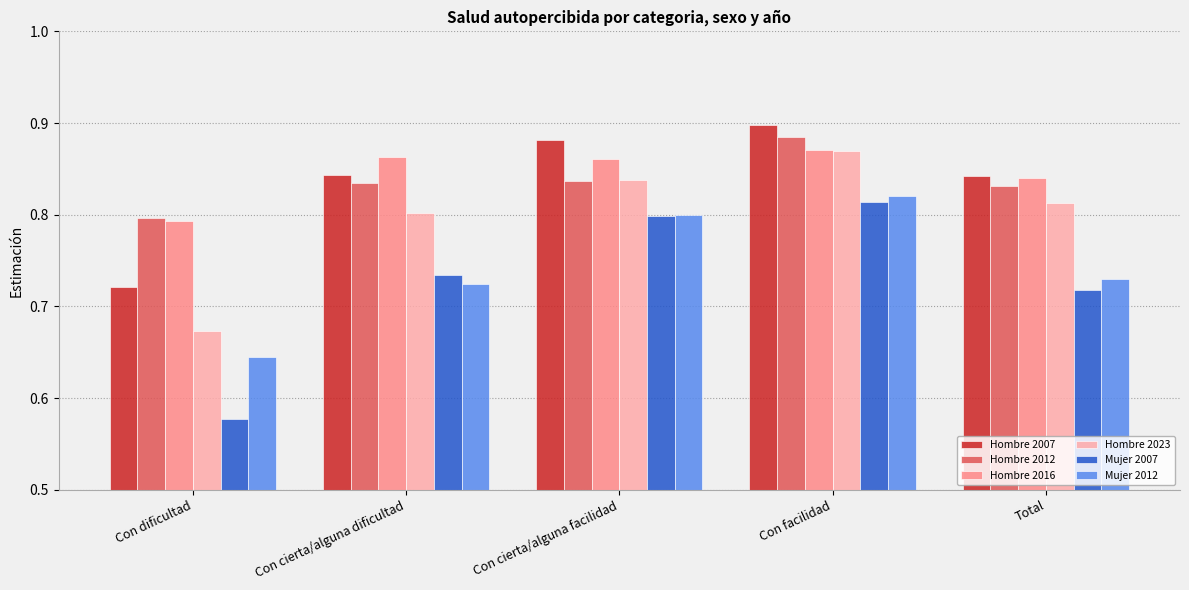

Which series has the largest total across all categories?

Hombre 2016